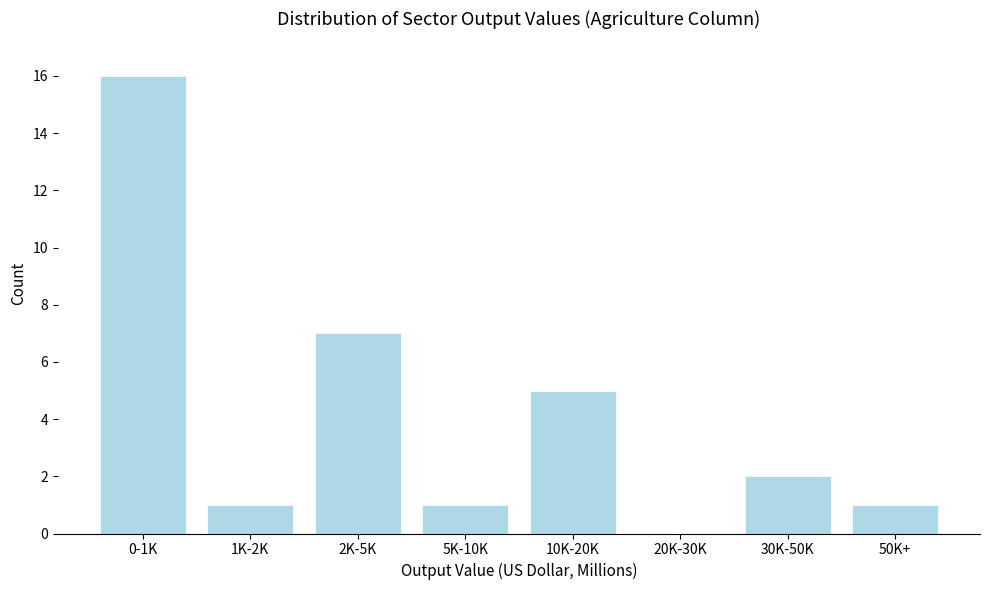

Reading right to left, list all the values displayed in this chart.

50K+=1	30K-50K=2	20K-30K=0	10K-20K=5	5K-10K=1	2K-5K=7	1K-2K=1	0-1K=16